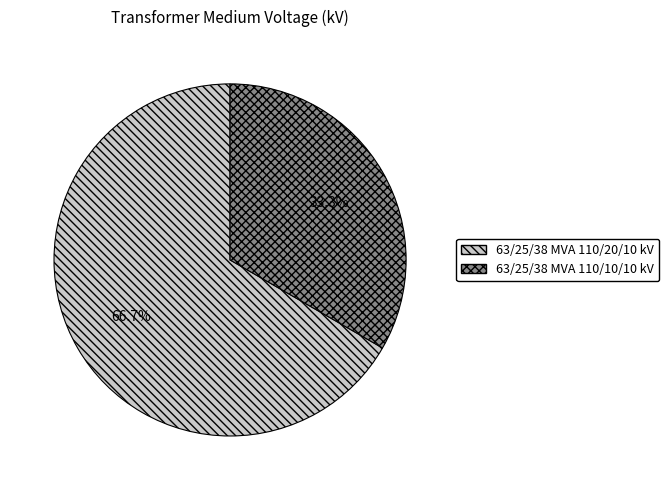

How many segments does this pie chart have?

2